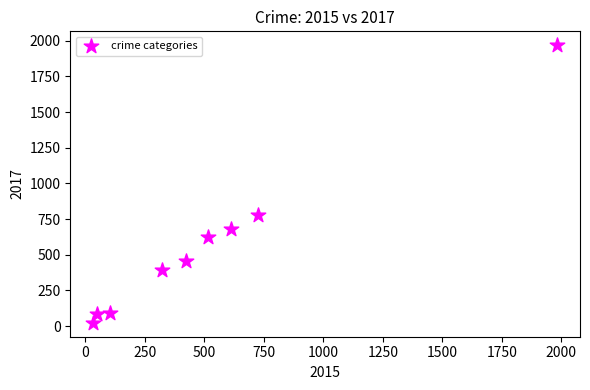

What is the average X value?

530